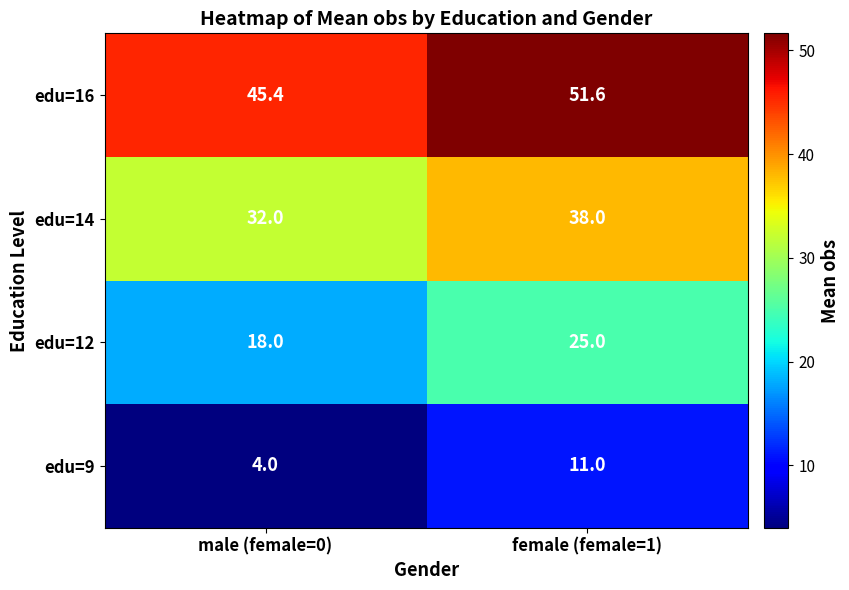

At how many categories does at least one series exceed 33?

2